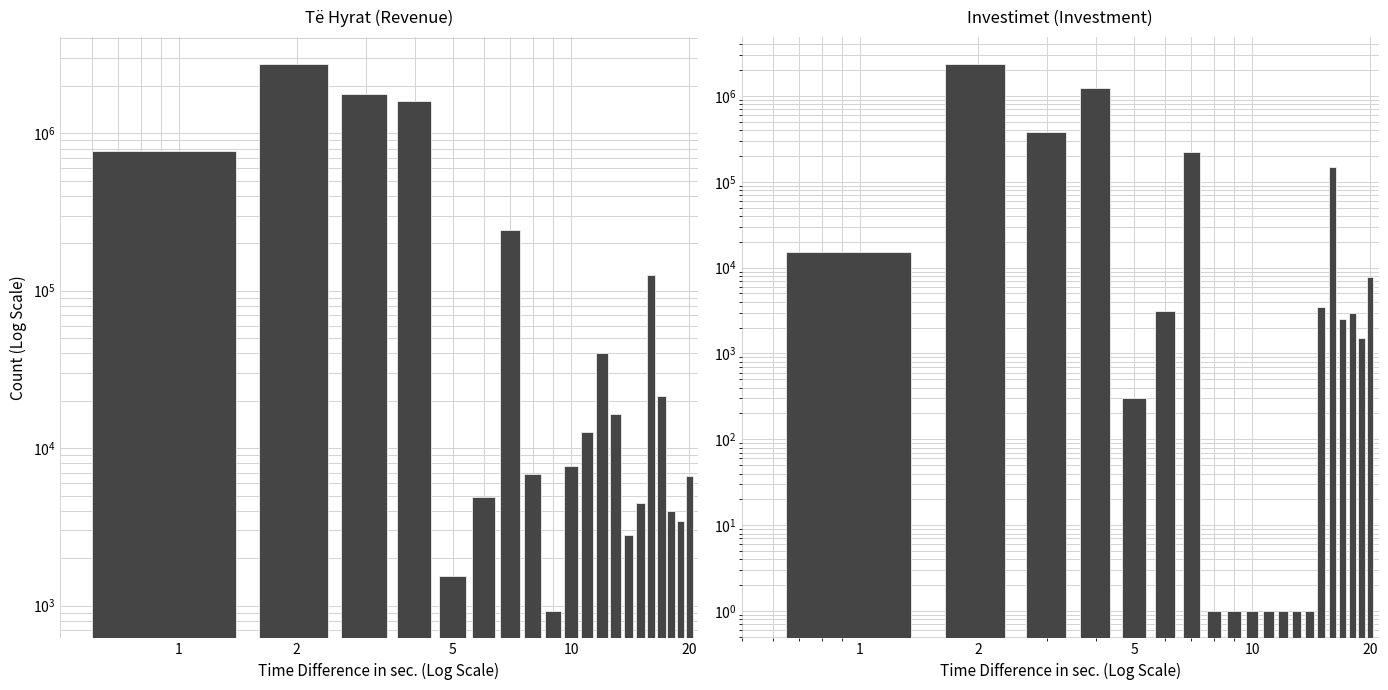

What is the difference between the maximum and second lowest values?

2735422.6